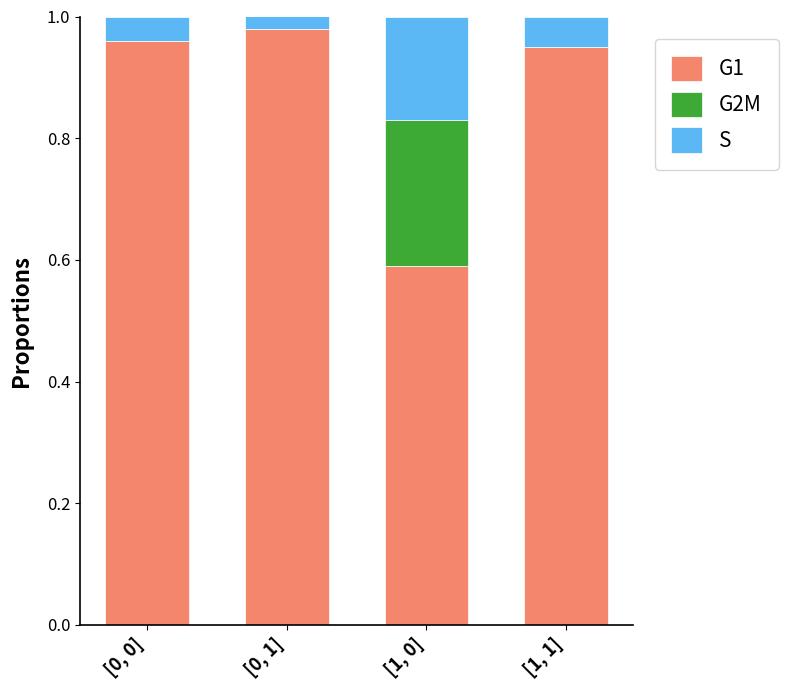

What is the sum of the G1 values at [1, 1] and [0, 1]?

1.9